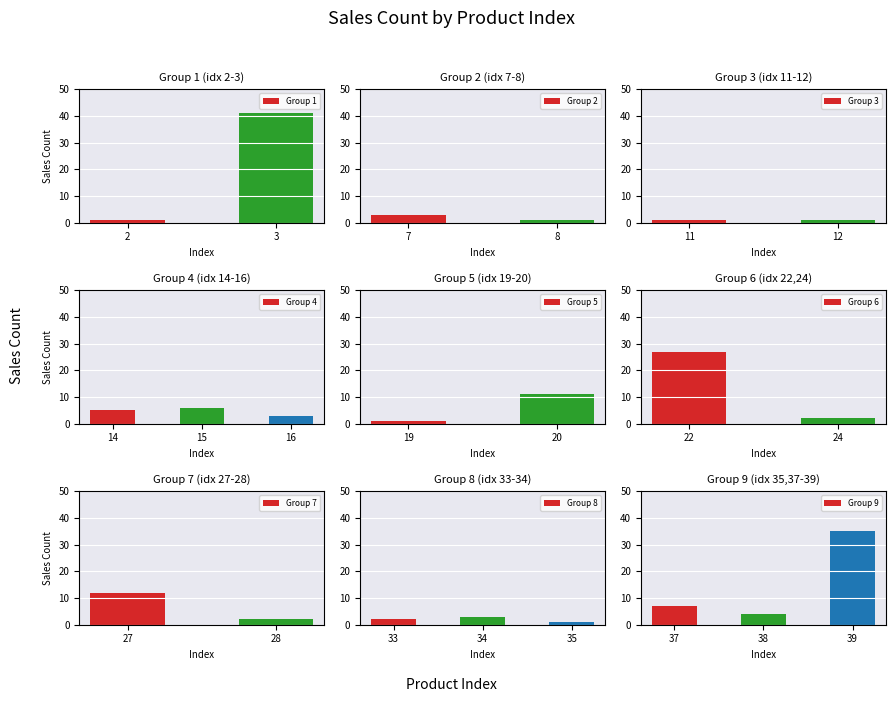

The Group 1 series shows 1 at 2. True or false?

True